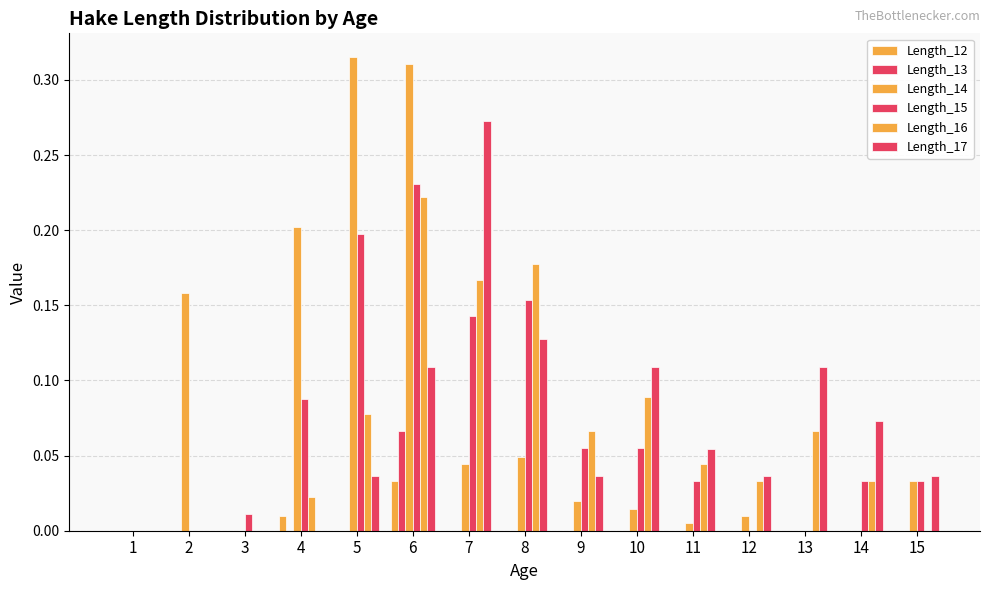

Rank the categories by Length_15 value from lowest to highest.

1, 2, 12, 13, 3, 11, 15, 14, 9, 10, 4, 7, 8, 5, 6